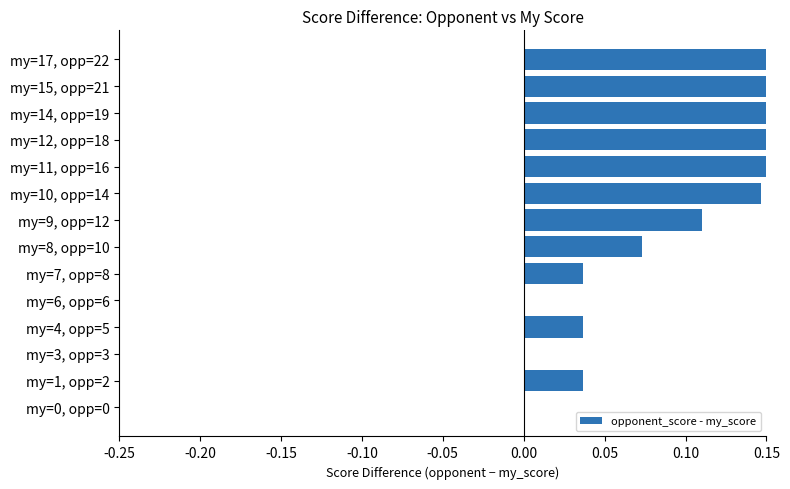

Are the bars horizontal?

Yes